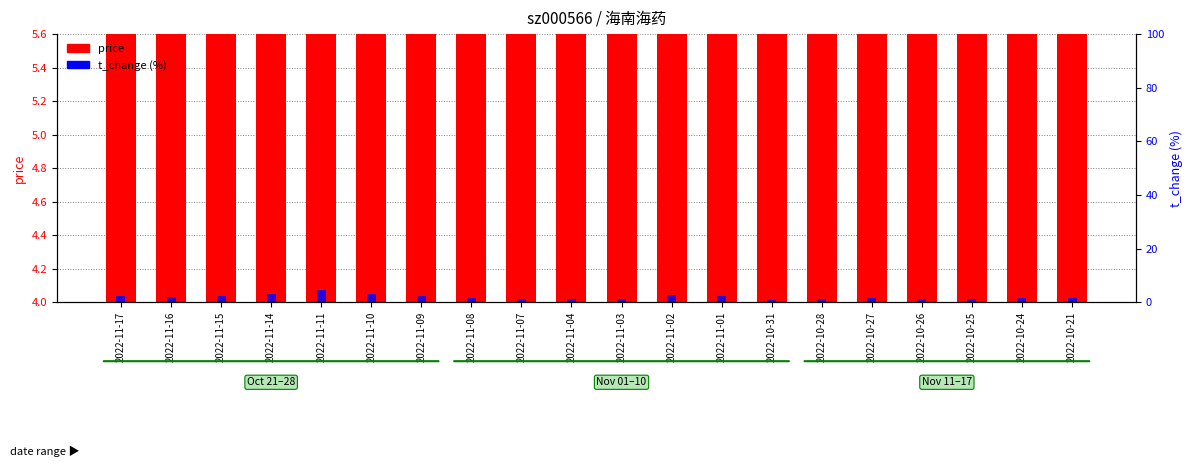

What is the label of the 13th bar from the left?

2022-11-01